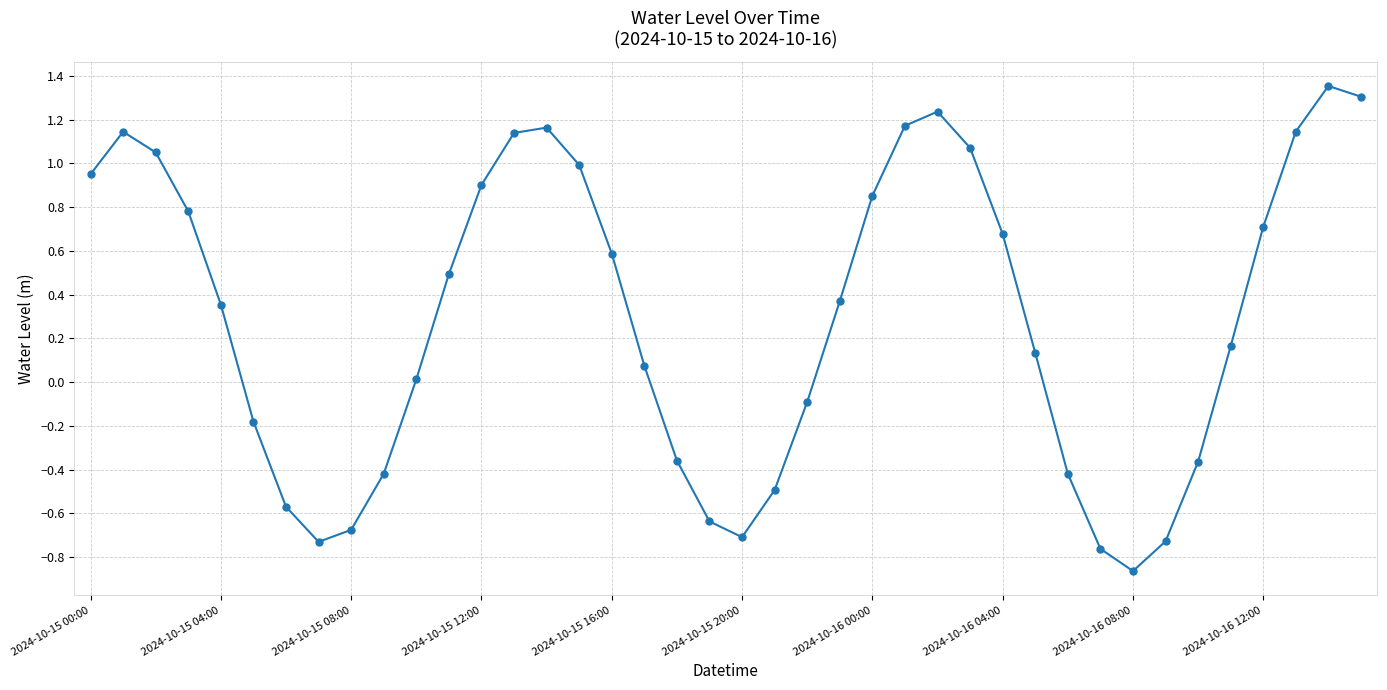

What is the difference between the maximum and minimum values?

2.2